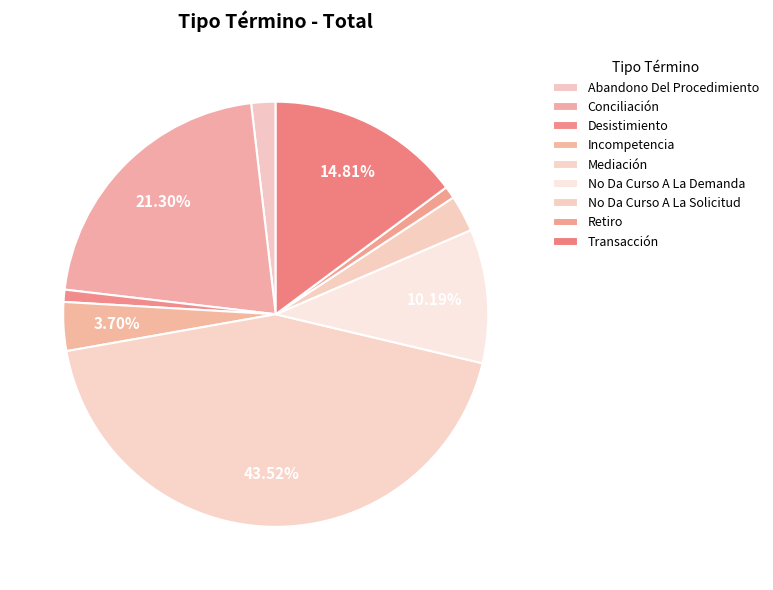

What is the ratio of the value at Abandono Del Procedimiento to the value at Retiro?

2.0